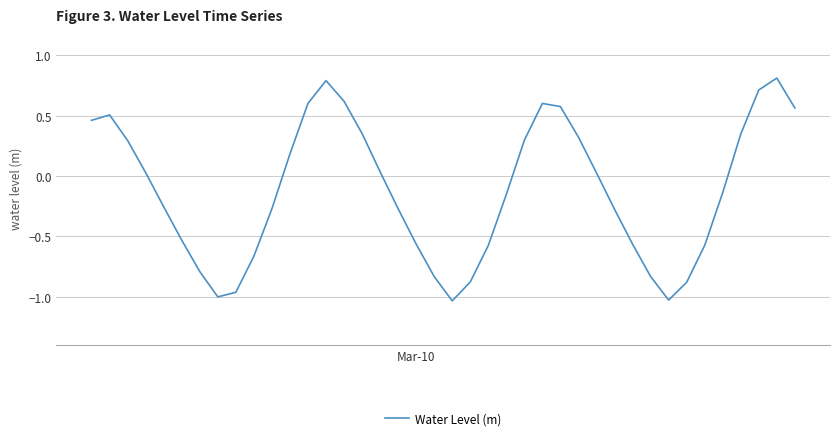

How many values are below 0?

21